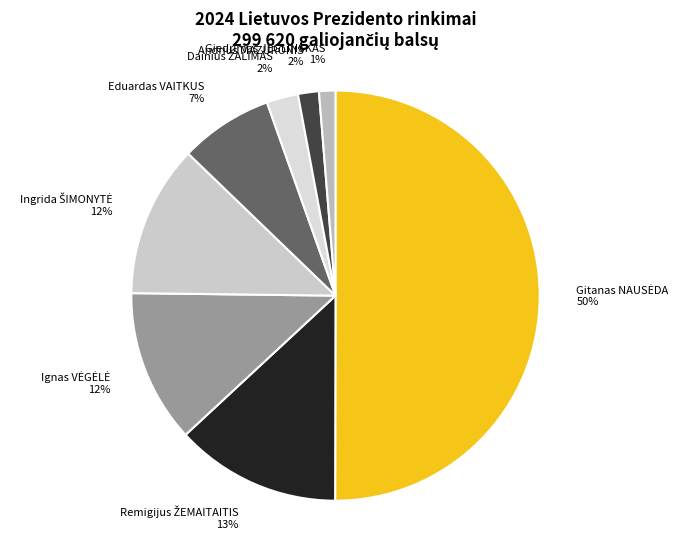

To the nearest percent, what portion does Giedrimas JEGLINSKAS 1% represent?

1%